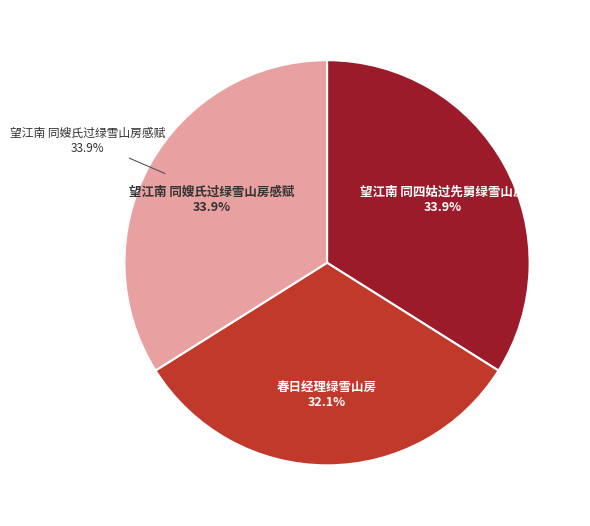

How many slices are in this pie chart?

3